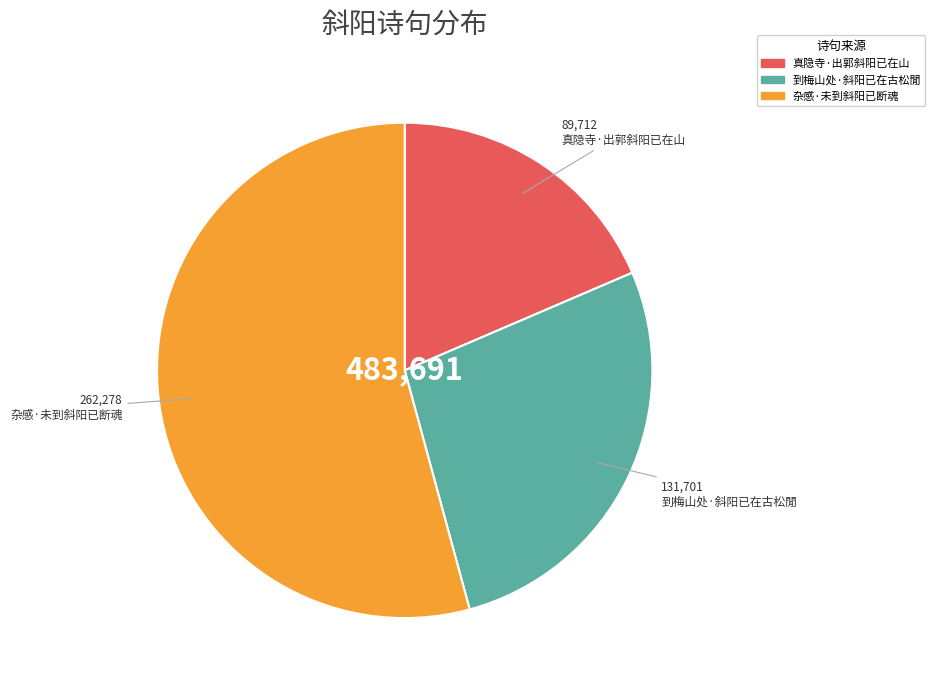

Combined, do 杂感·未到斜阳已断魂 and 到梅山处·斜阳已在古松閒 account for over 50%?

Yes